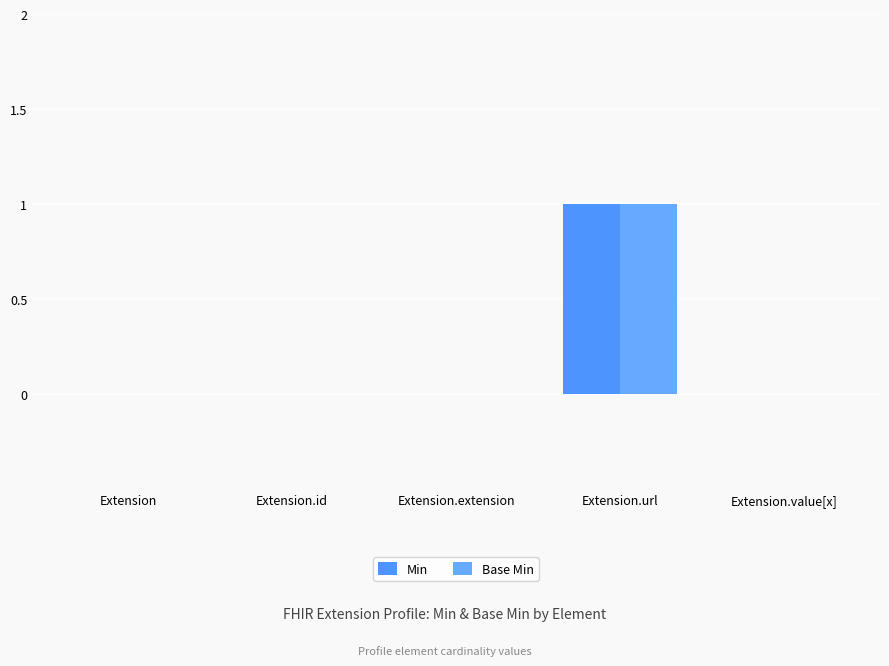

Reading left to right, transcribe all the data shown in this chart.

Min: 0	0	0	1	0
Base Min: 0	0	0	1	0